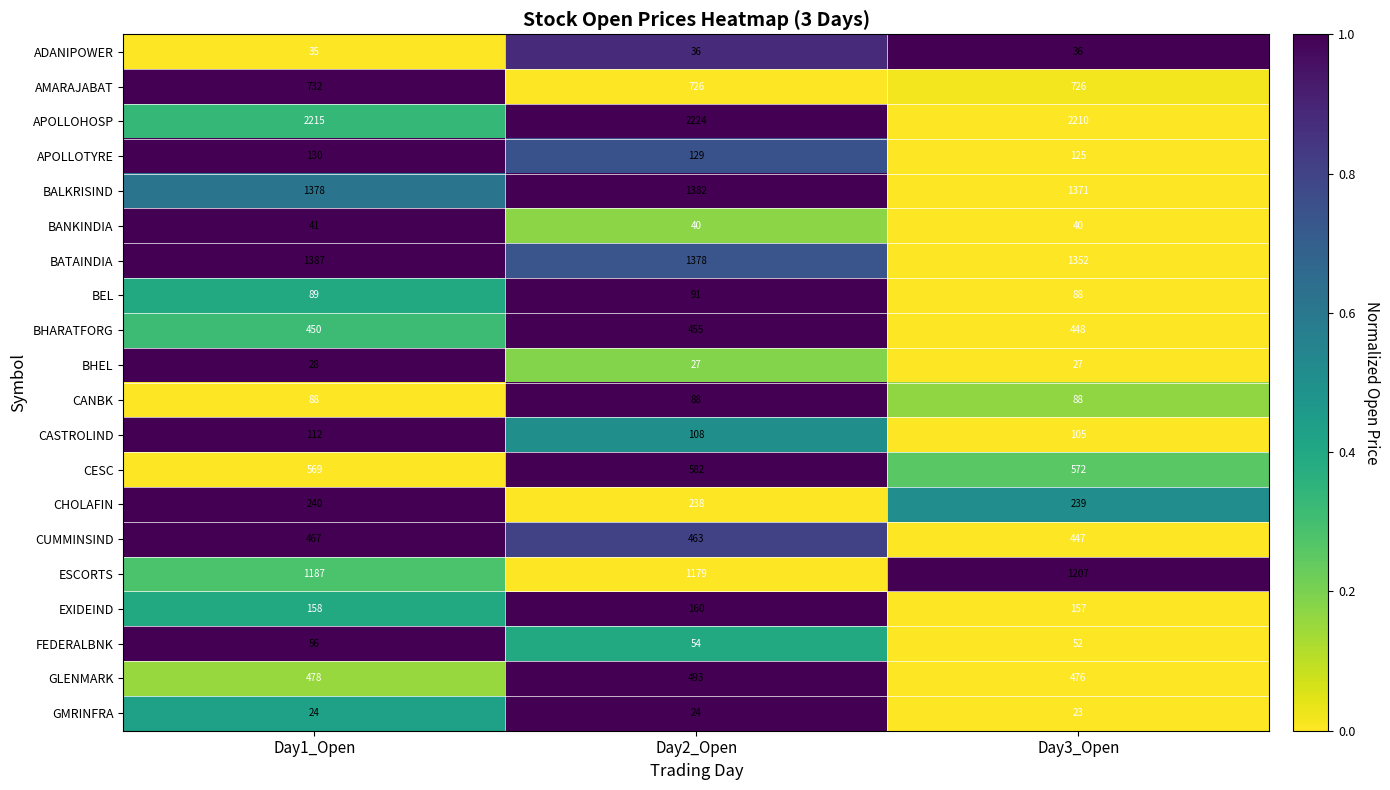

What is the smallest value displayed?

23